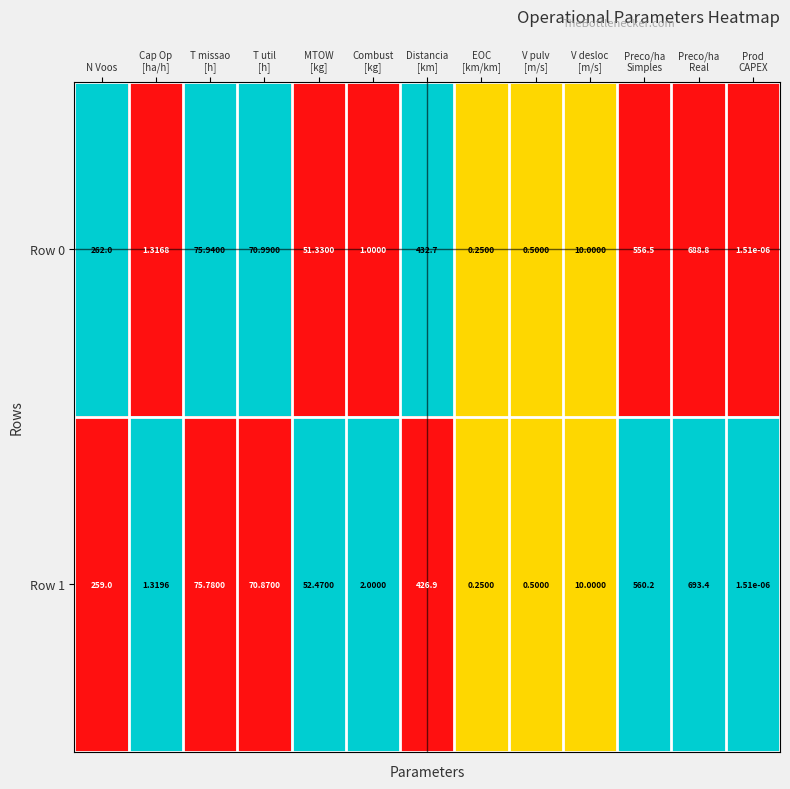

At which label is Row 0 closest to 344?

N Voos